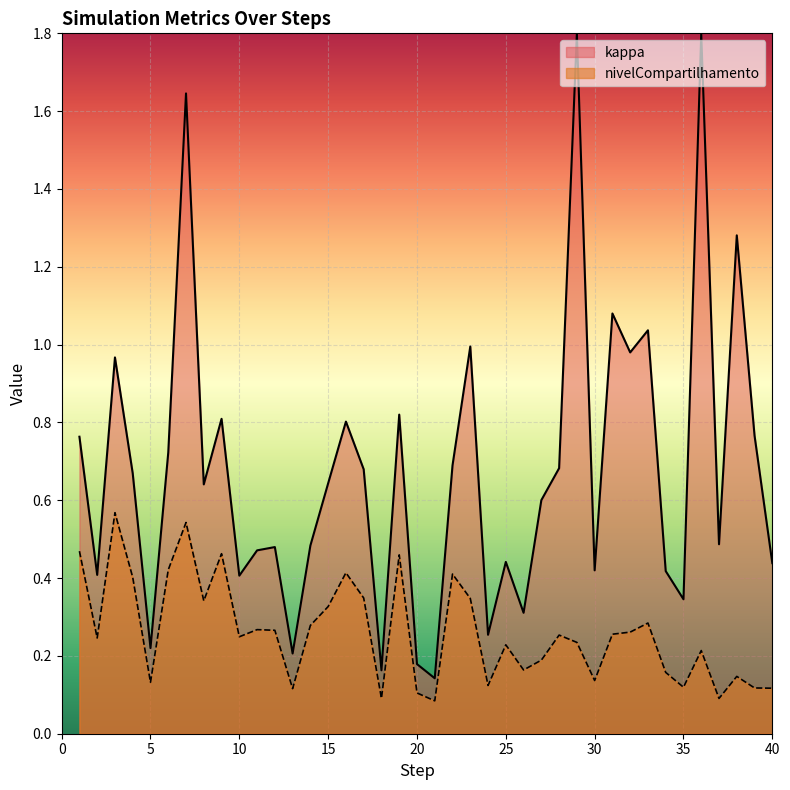

What is the maximum value shown in the chart?

1.8